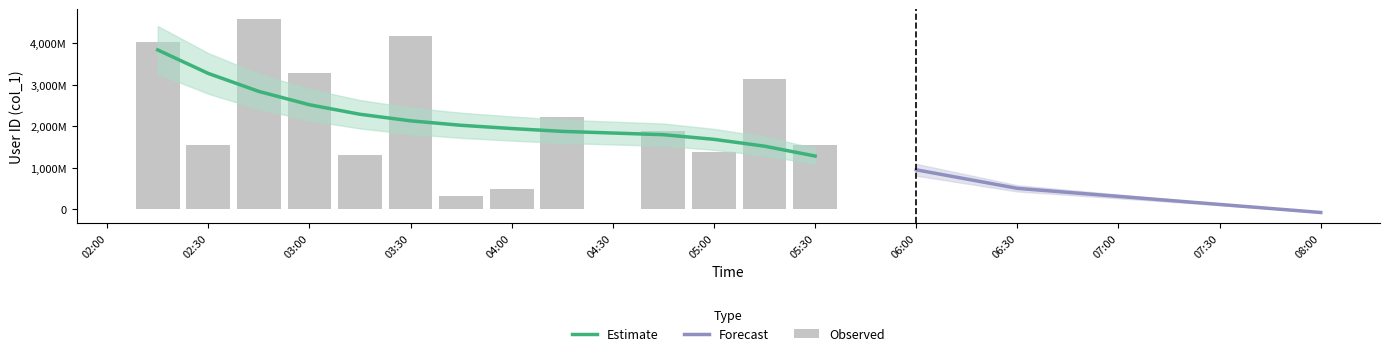

What is the sum of all values?

30369213960